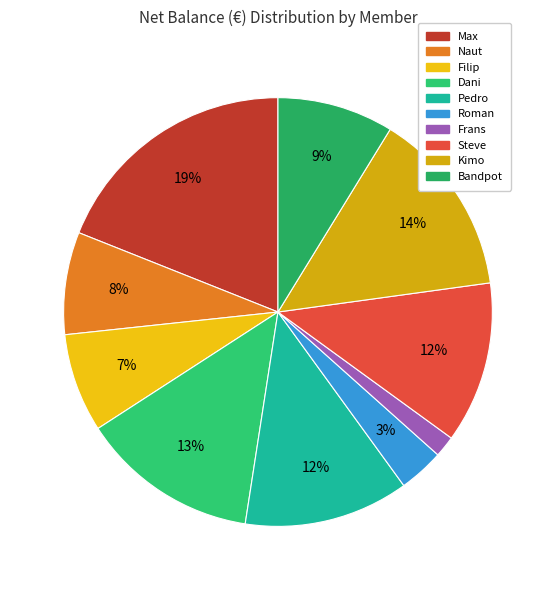

How many slices are in this pie chart?

10